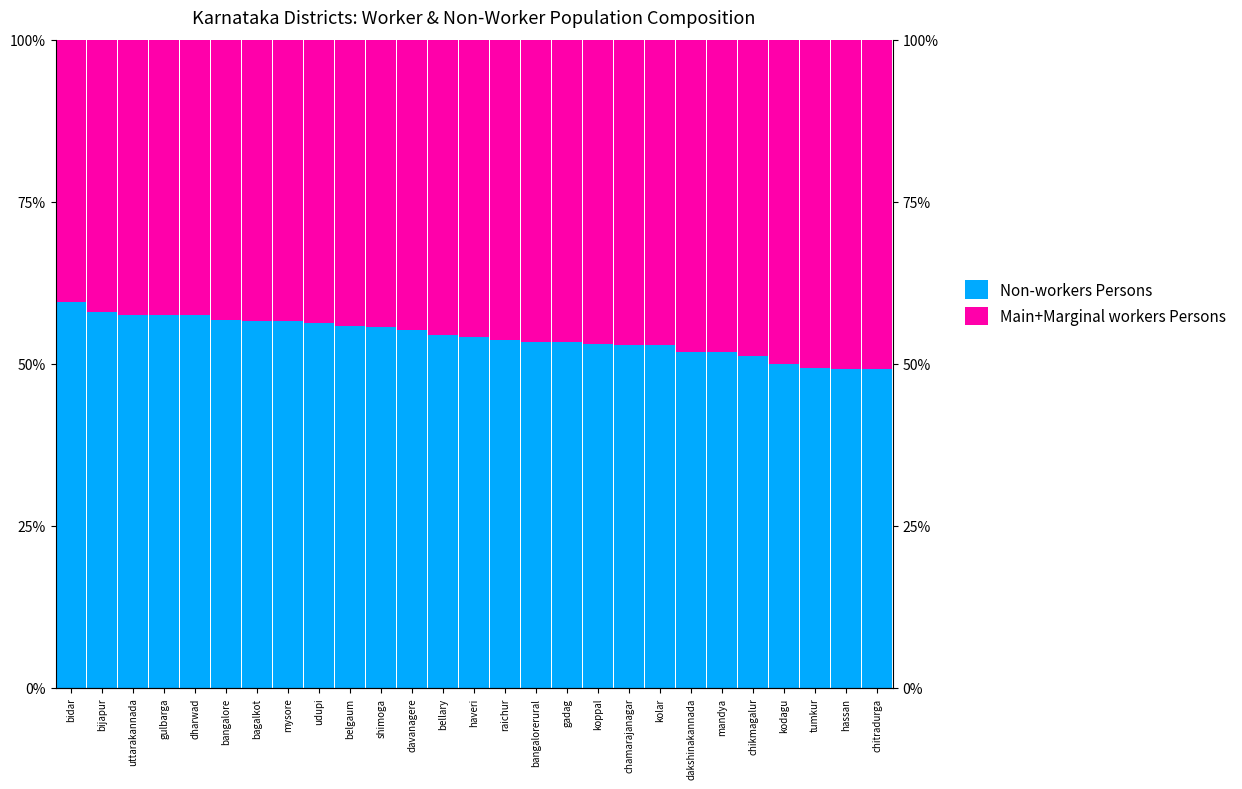

True or false: Non-workers Persons has a value of 19.2 at mandya.

False